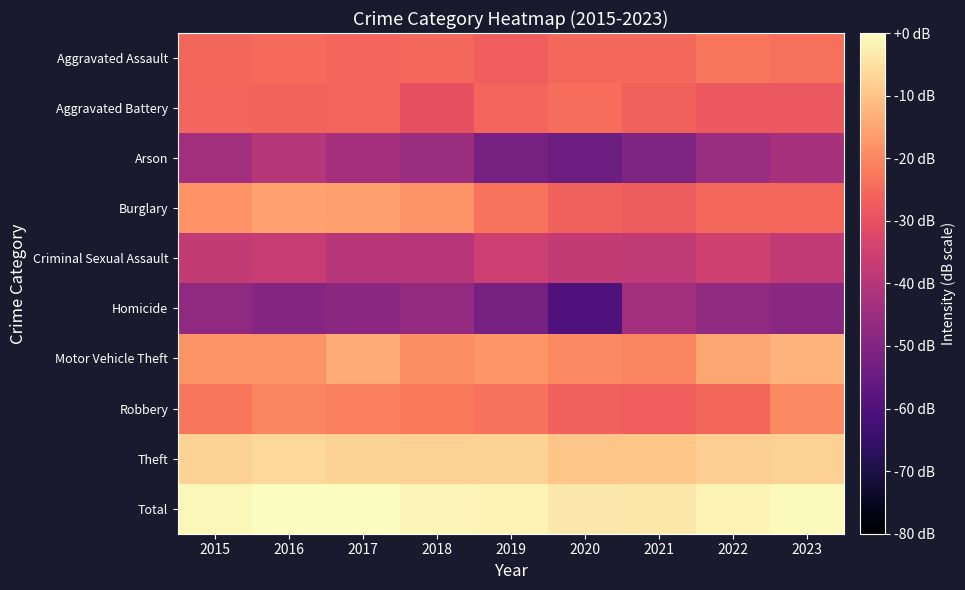

Reading left to right, extract all data points from this chart.

Aggravated Assault: 2015=-25.5	2016=-24.9	2017=-25.9	2018=-25.1	2019=-27.0	2020=-25.2	2021=-25.1	2022=-22.6	2023=-24.0
Aggravated Battery: 2015=-25.6	2016=-26.1	2017=-25.6	2018=-29.8	2019=-25.6	2020=-24.4	2021=-26.3	2022=-28.1	2023=-28.2
Arson: 2015=-44.0	2016=-40.3	2017=-43.4	2018=-44.7	2019=-52.3	2020=-54.3	2021=-50.7	2022=-45.5	2023=-42.8
Burglary: 2015=-18.2	2016=-15.9	2017=-16.0	2018=-18.1	2019=-23.2	2020=-26.3	2021=-27.2	2022=-25.0	2023=-25.1
Criminal Sexual Assault: 2015=-37.4	2016=-36.8	2017=-39.9	2018=-39.9	2019=-35.4	2020=-37.4	2021=-38.0	2022=-35.2	2023=-37.7
Homicide: 2015=-47.2	2016=-49.4	2017=-48.2	2018=-46.3	2019=-52.3	2020=-60.3	2021=-44.0	2022=-47.2	2023=-48.2
Motor Vehicle Theft: 2015=-18.0	2016=-17.8	2017=-14.0	2018=-19.0	2019=-17.6	2020=-19.4	2021=-20.6	2022=-14.8	2023=-12.8
Robbery: 2015=-22.6	2016=-20.5	2017=-21.3	2018=-22.5	2019=-23.7	2020=-26.6	2021=-27.1	2022=-25.4	2023=-19.4
Theft: 2015=-7.5	2016=-6.4	2017=-7.3	2018=-7.5	2019=-7.3	2020=-9.8	2021=-9.7	2022=-8.0	2023=-7.7
Total: 2015=-1.1	2016=-0.1	2017=0.0	2018=-1.5	2019=-1.8	2020=-3.7	2021=-3.9	2022=-1.6	2023=-0.6